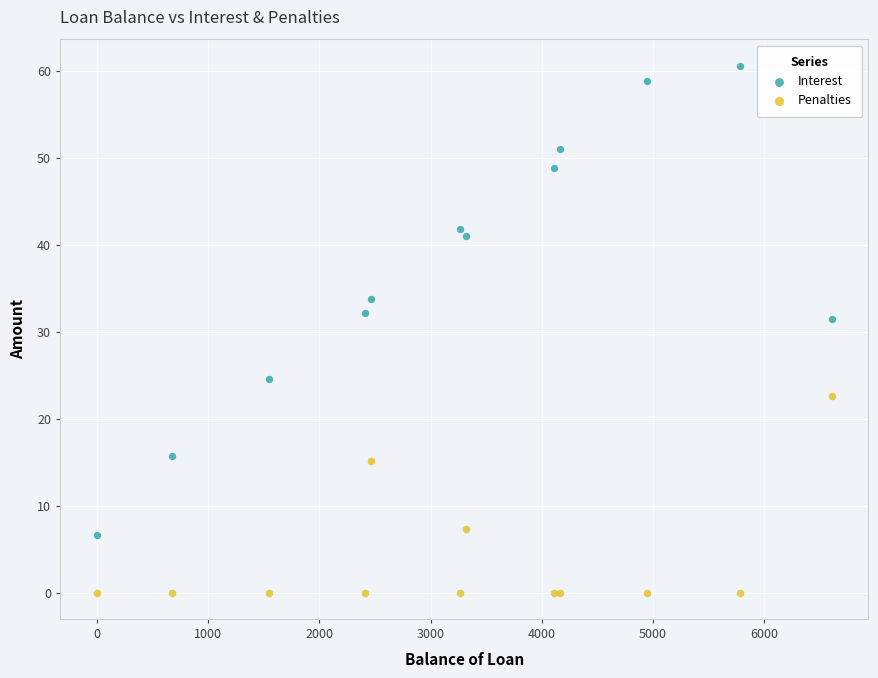

Which series contains the lowest Y value?

Penalties